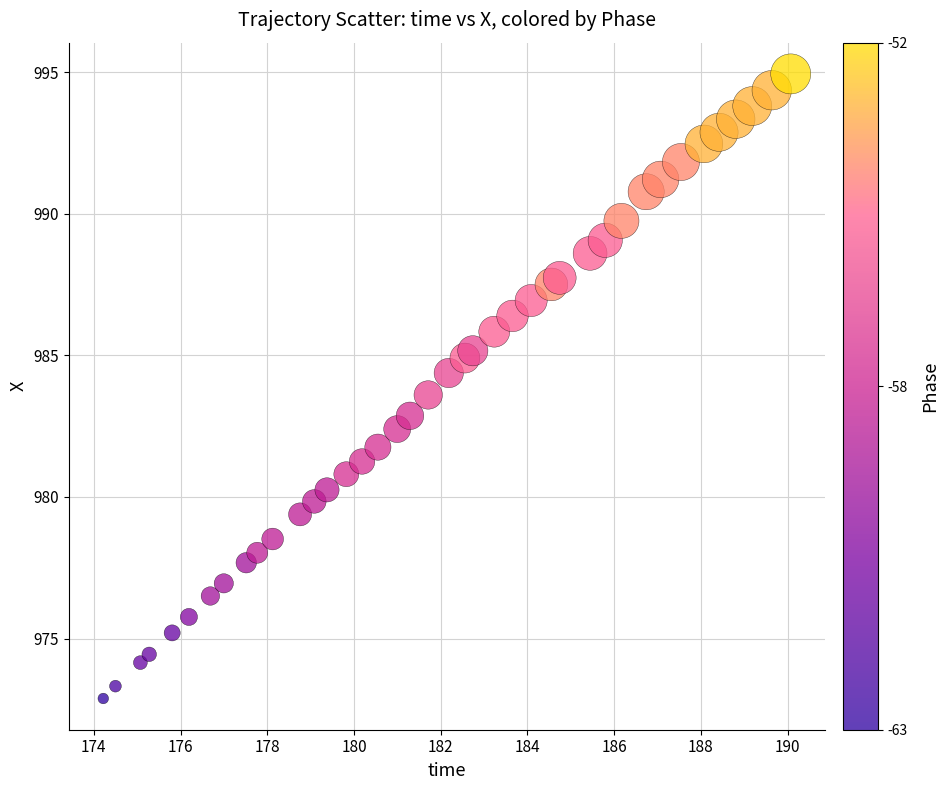

What is the range of X values (max minus min)?

15.9